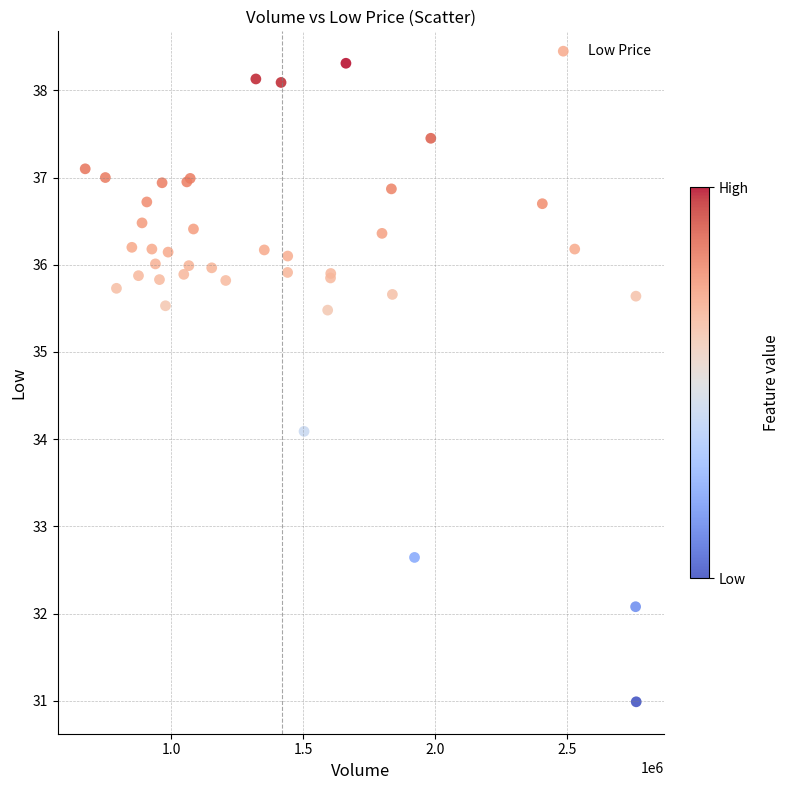

What Y value in the scatter plot is closest to 34?

34.1